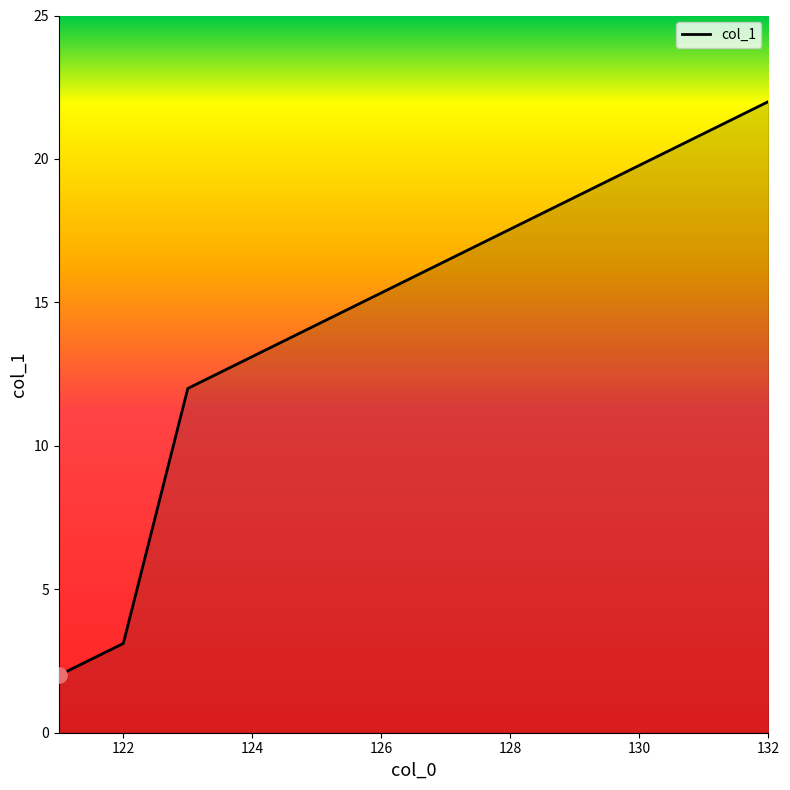

What is the maximum value shown in the chart?

22.0